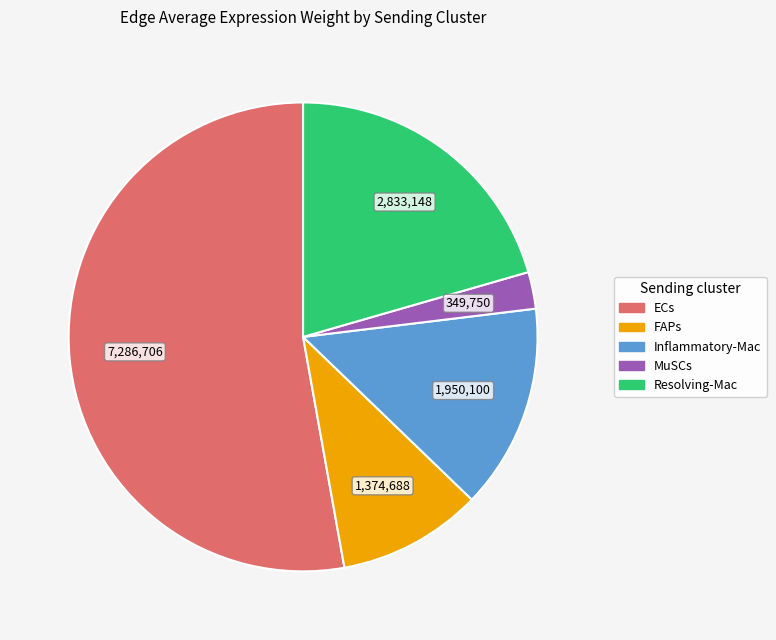

Which slice represents more than half of the pie?

ECs